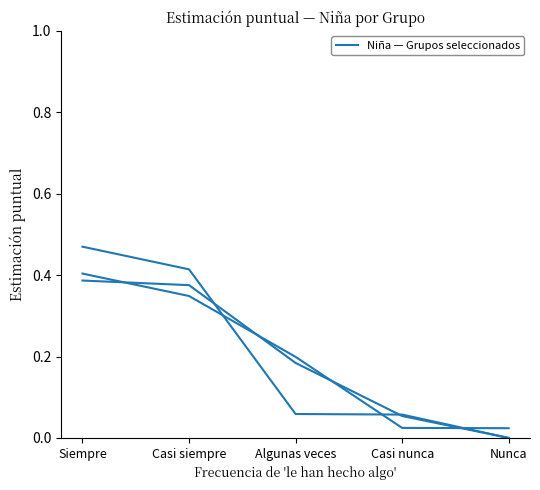

How many values are above zero?

4